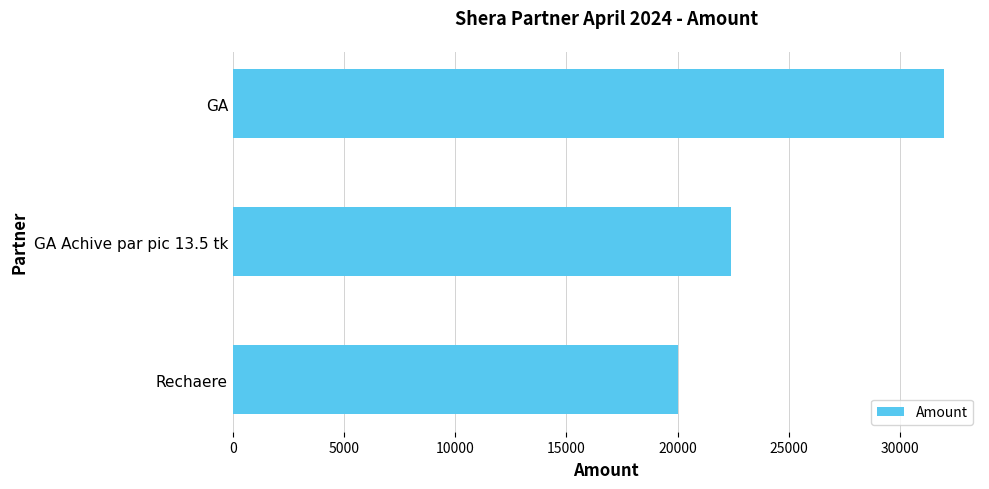

List the labels in order of value, largest first.

GA, GA Achive par pic 13.5 tk, Rechaere